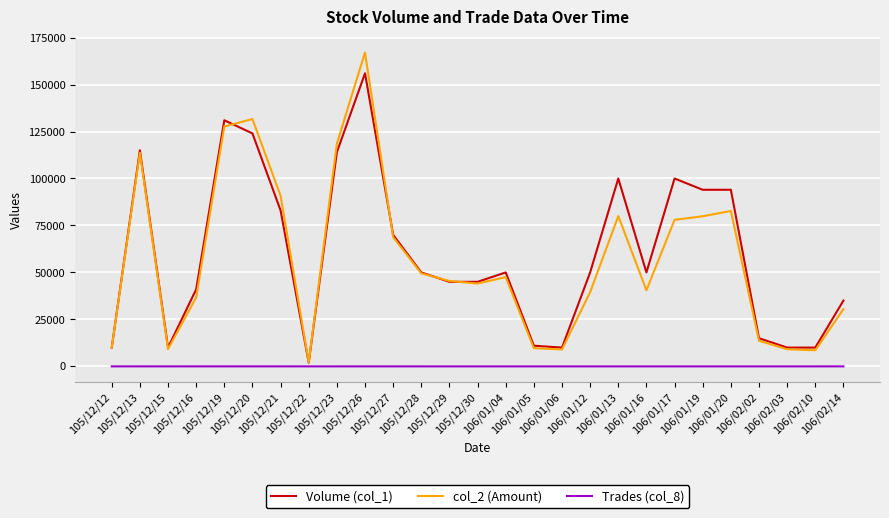

True or false: col_2 (Amount) and Trades (col_8) intersect in this chart.

False